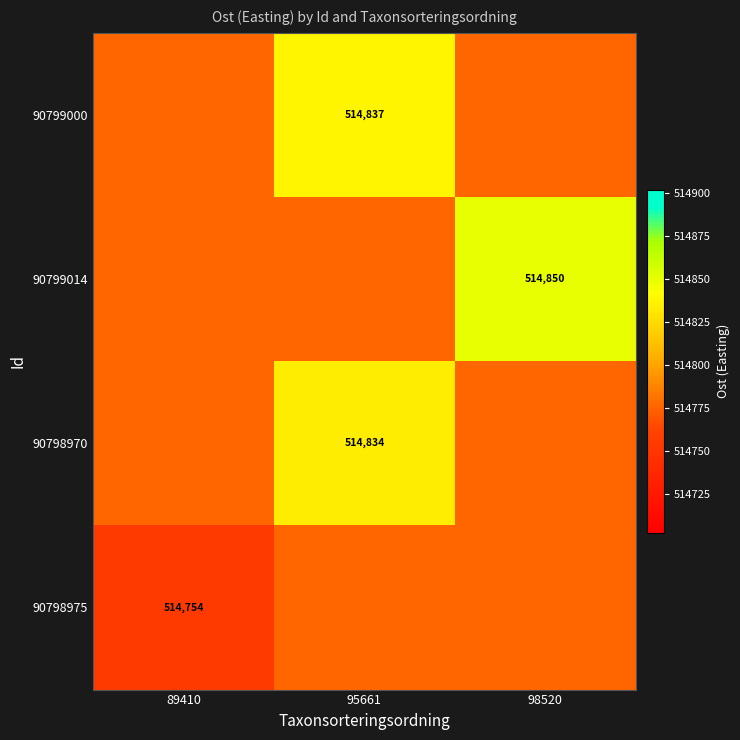

How many data points does each series have?

3